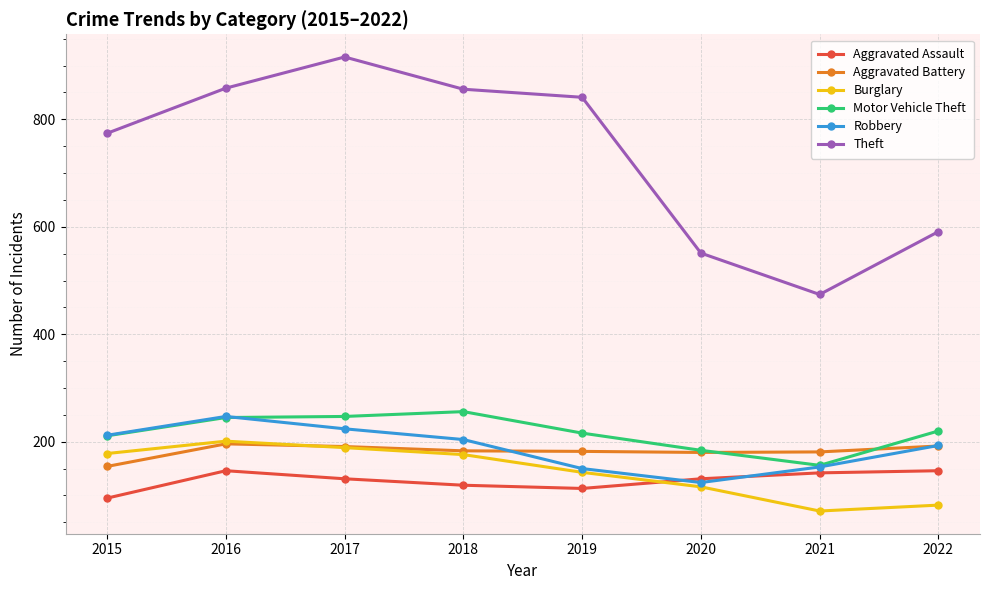

Which series changed the most between 2018 and 2022?

Theft